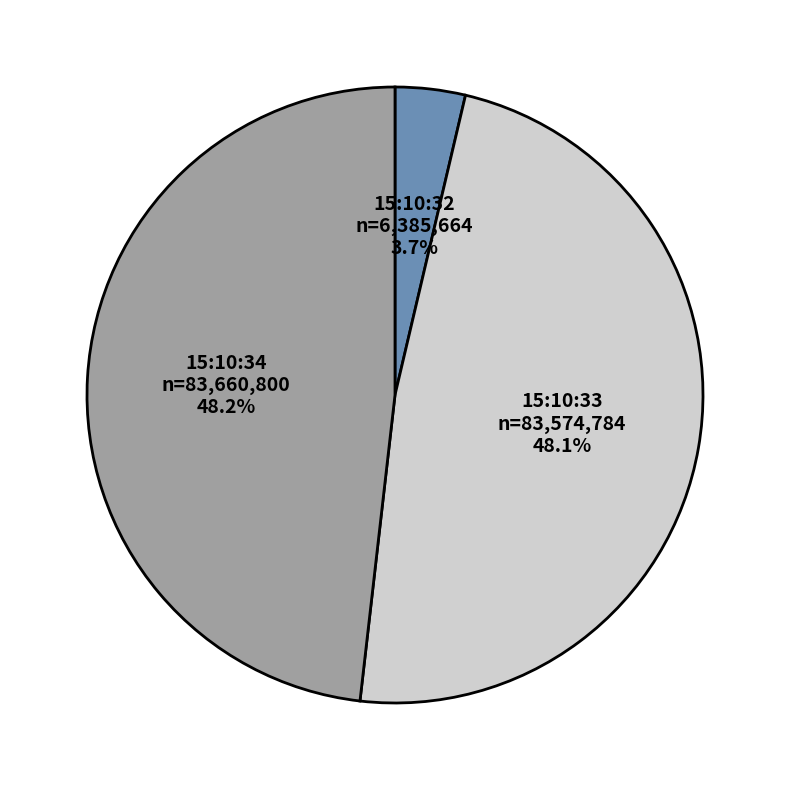

Does any single category account for the majority?

No